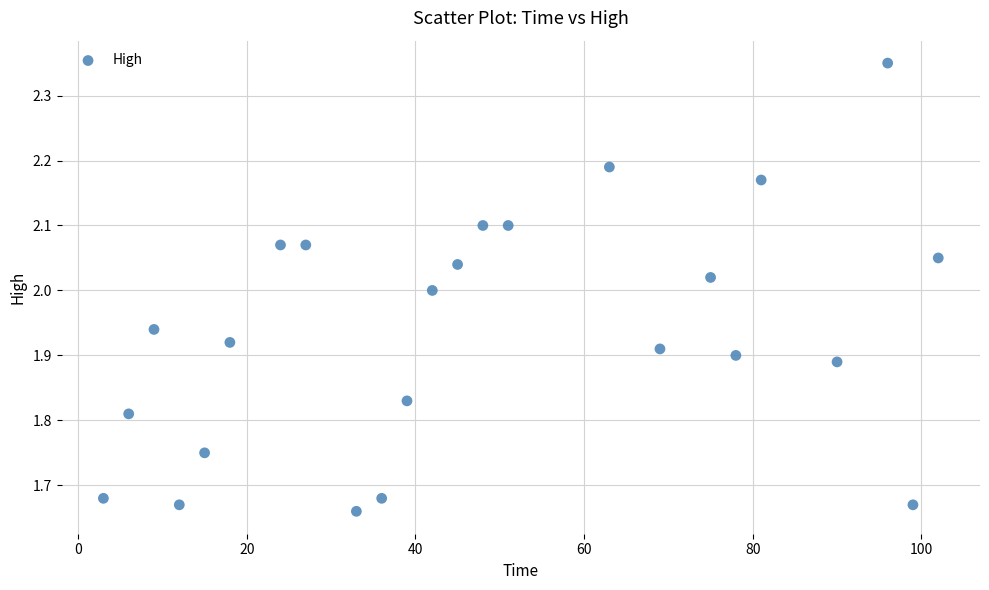

What is the range of Y values (max minus min)?

0.7